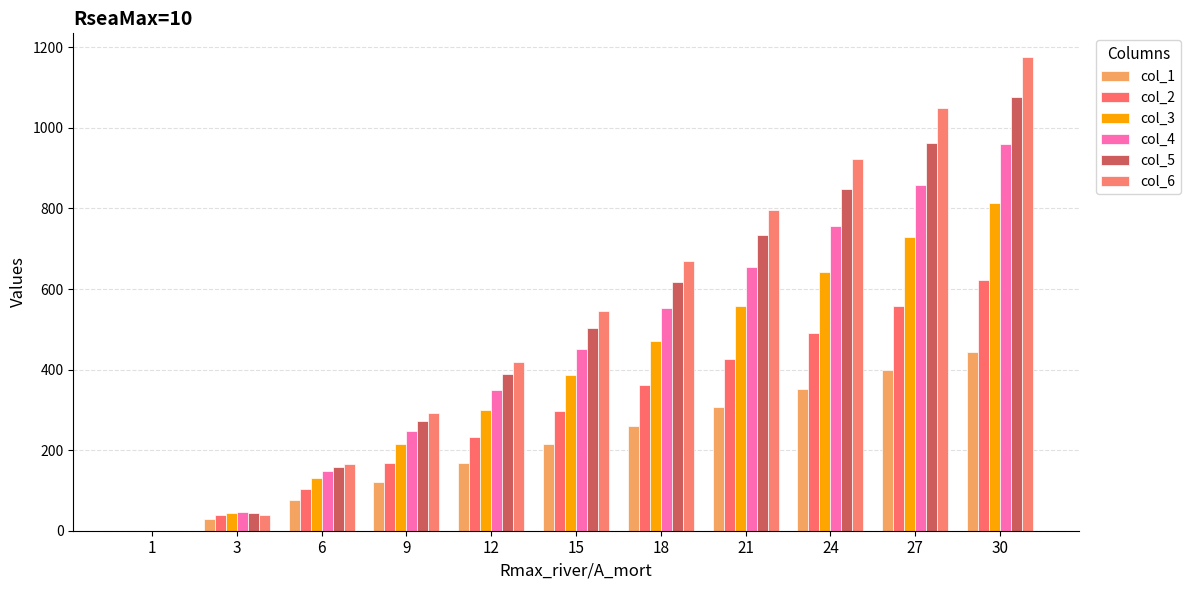

What are all the series names shown in the legend?

col_1, col_2, col_3, col_4, col_5, col_6